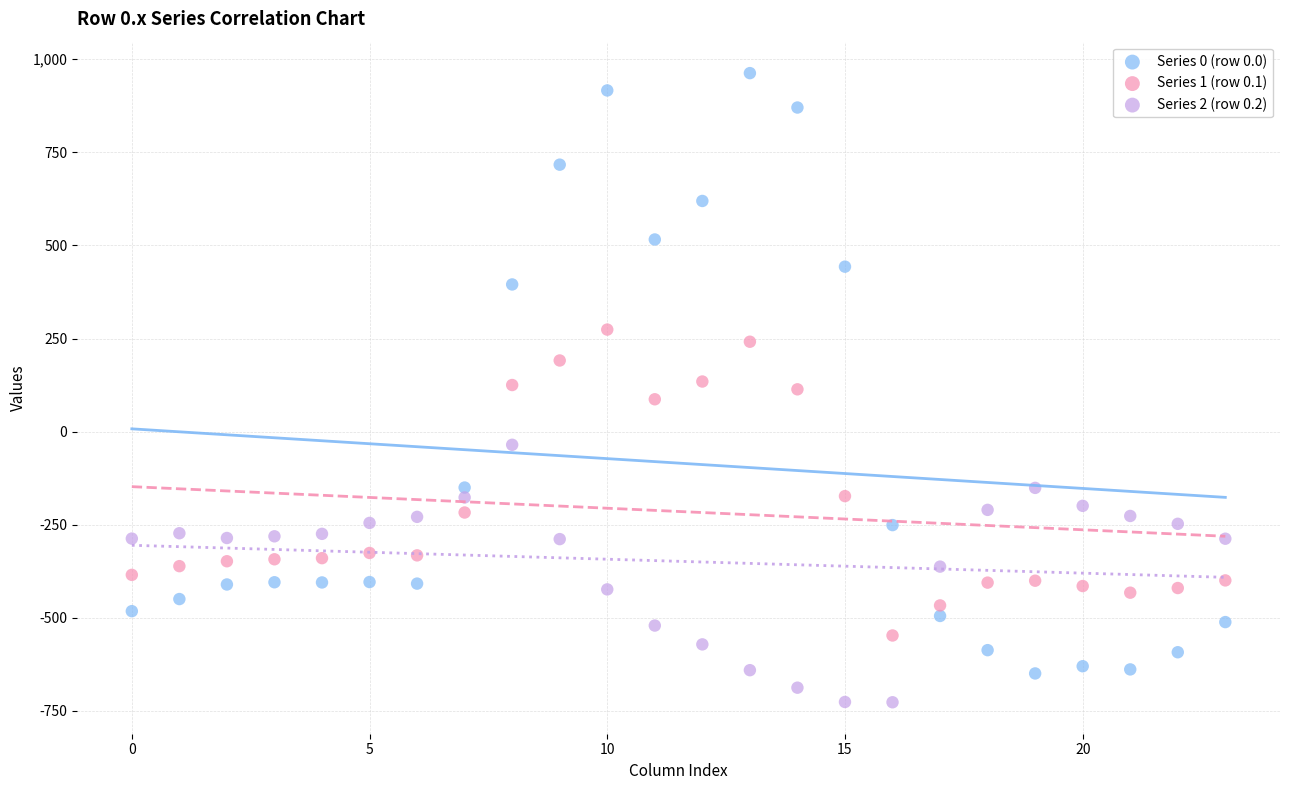

What are all the series names shown in the legend?

Series 0 (row 0.0), Series 1 (row 0.1), Series 2 (row 0.2)